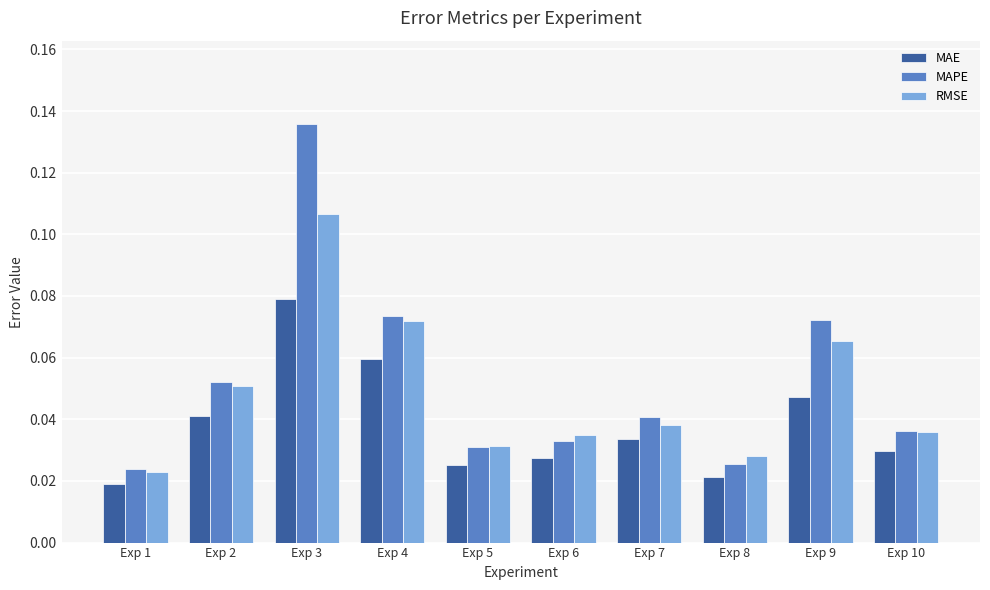

Is the value of MAPE at Exp 9 greater than the value of MAE at Exp 7?

Yes